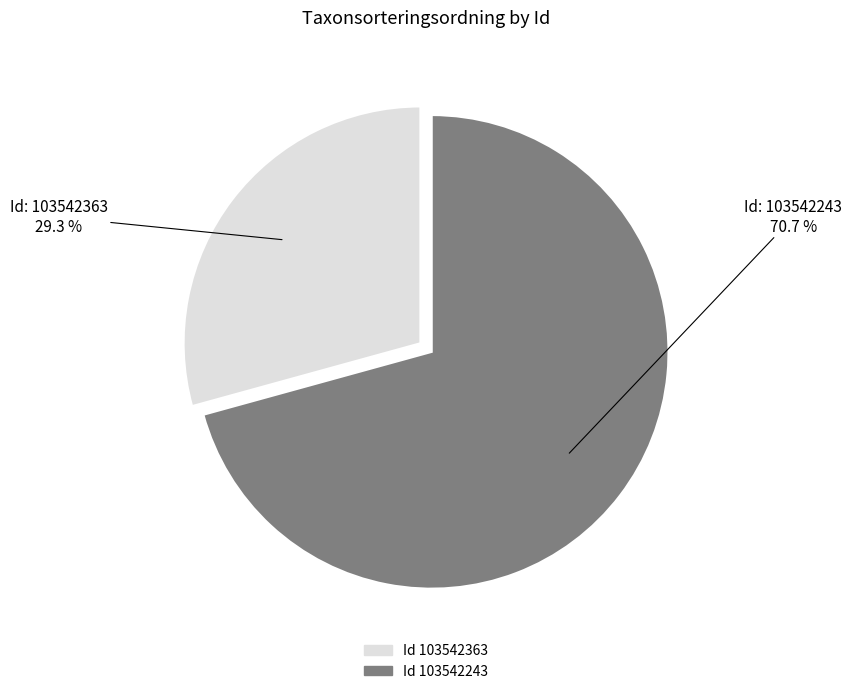

Is there a majority slice in this chart?

Yes